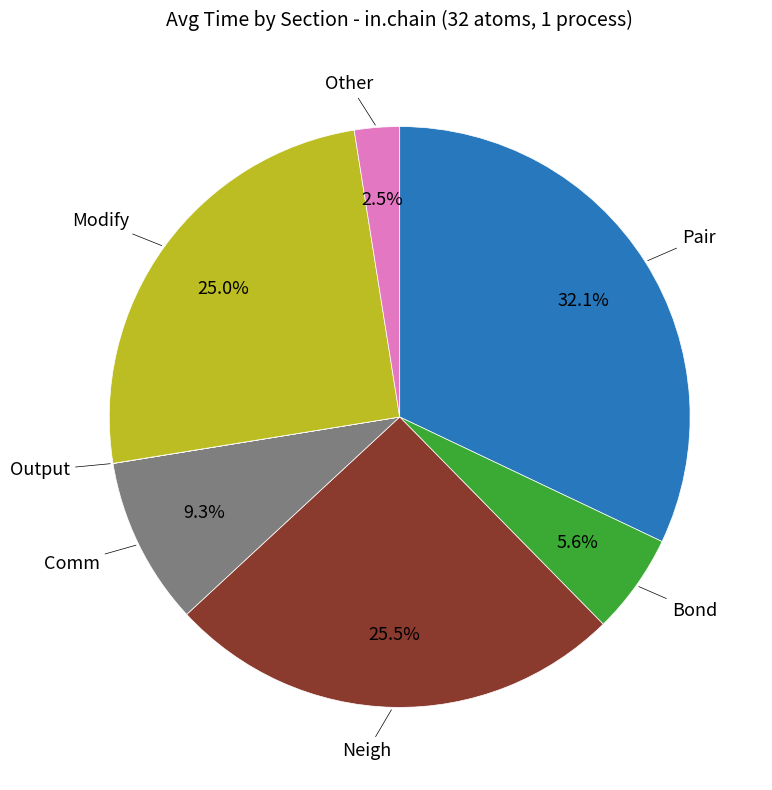

Does any single category account for the majority?

No